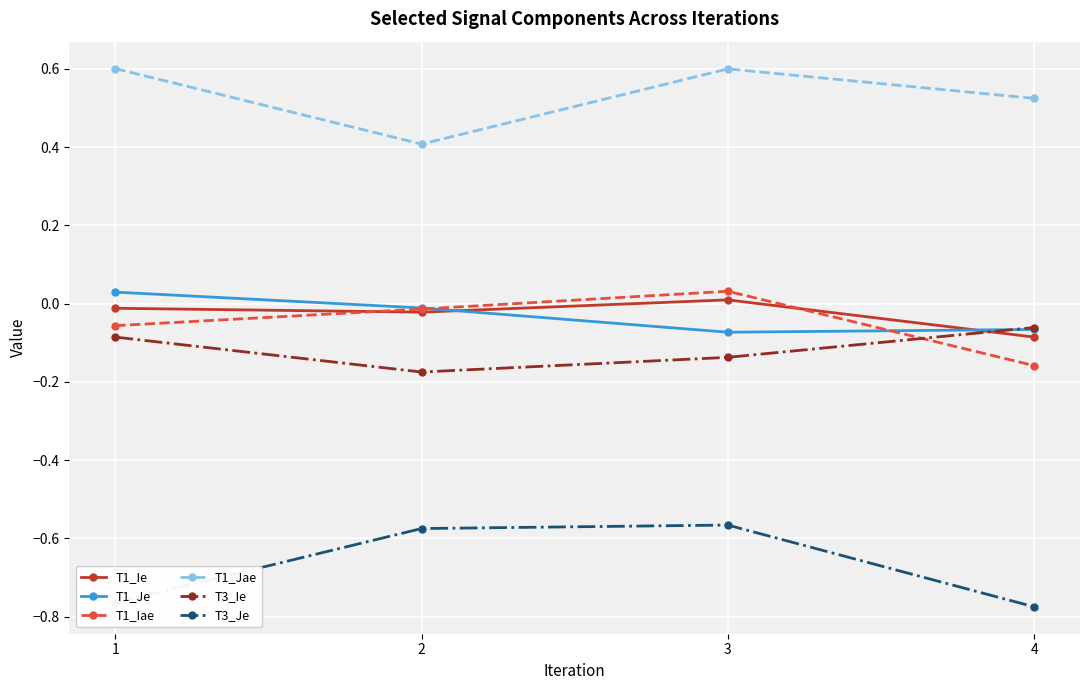

How many values in T1_Ie are below zero?

3